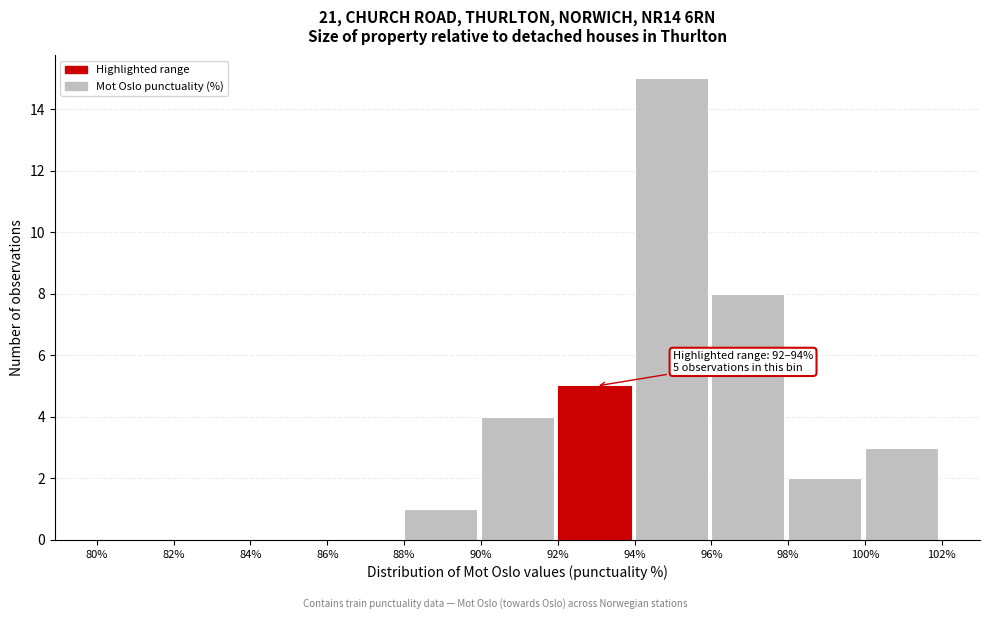

Which range on the x-axis has the tallest bar?

94% to 96%